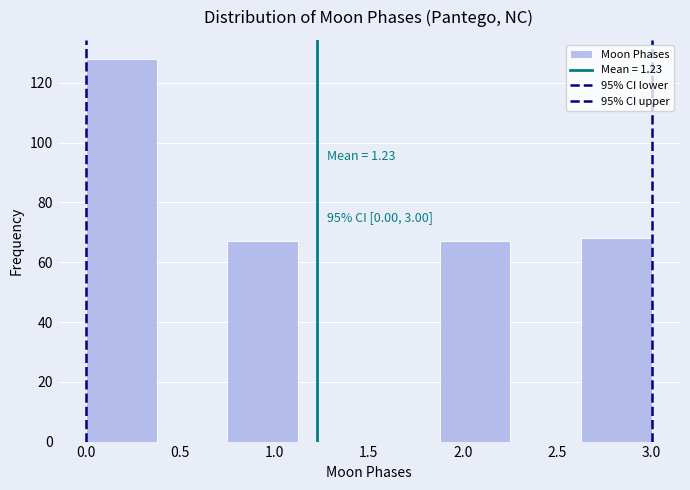

Which range on the x-axis has the tallest bar?

0.000 to 0.375